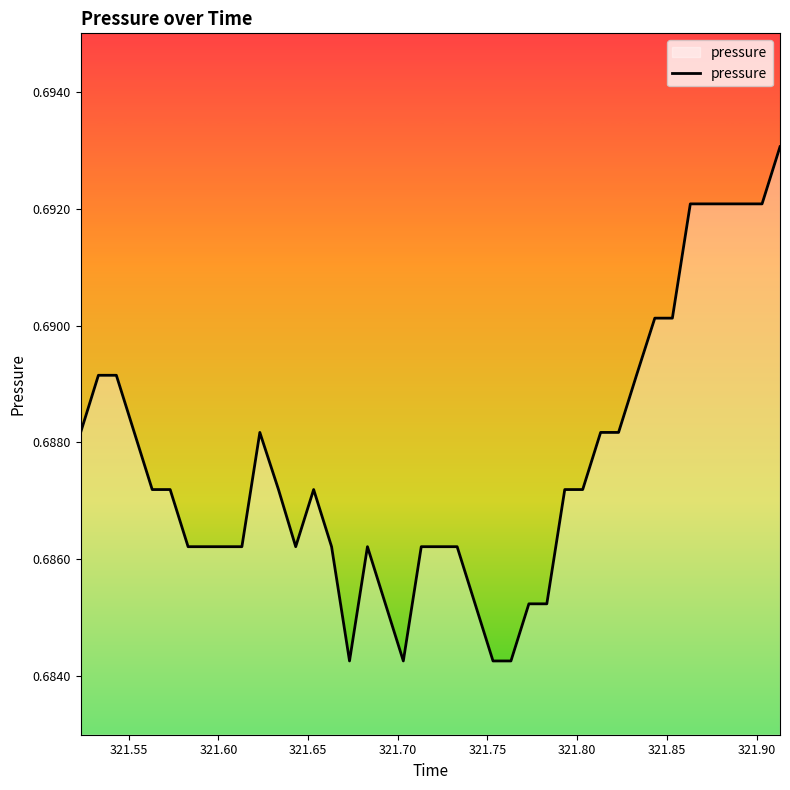

How many lines are shown in the chart?

1